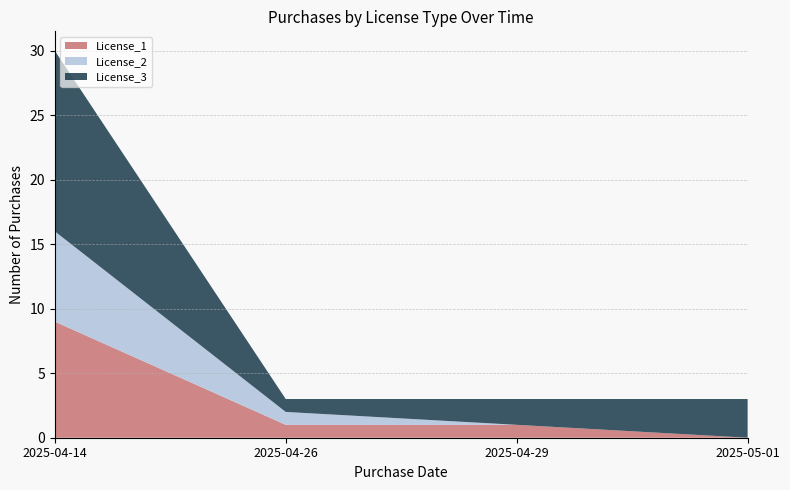

True or false: License_1 has a value of 2 at 2025-04-29.

False